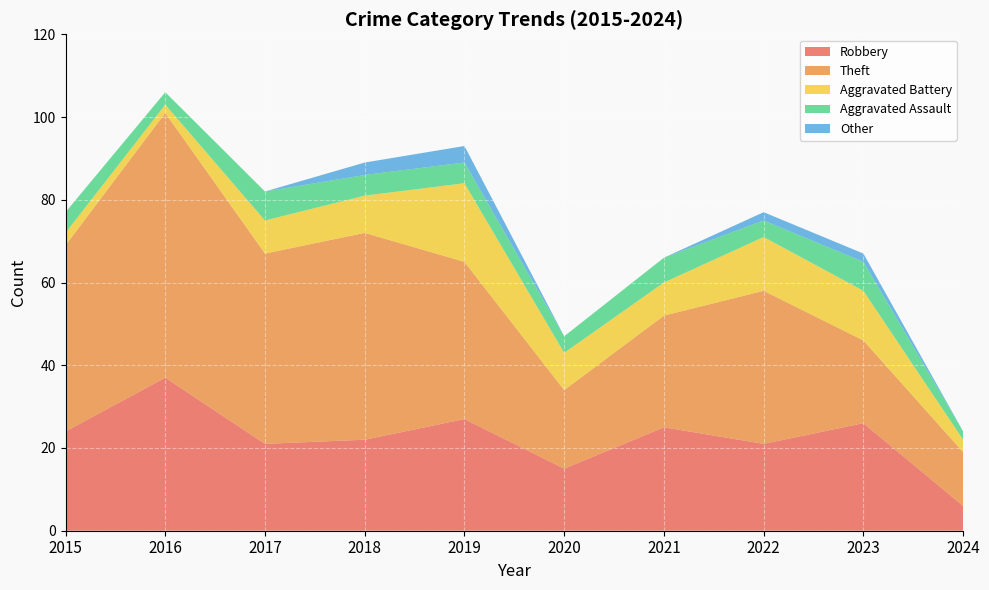

Reading left to right, transcribe all the data shown in this chart.

Robbery: 24	37	21	22	27	15	25	21	26	6
Theft: 45	64	46	50	38	19	27	37	20	13
Aggravated Battery: 3	2	8	9	19	9	8	13	12	3
Aggravated Assault: 5	3	7	5	5	4	6	4	7	2
Other: 0	0	0	3	4	0	0	2	2	0